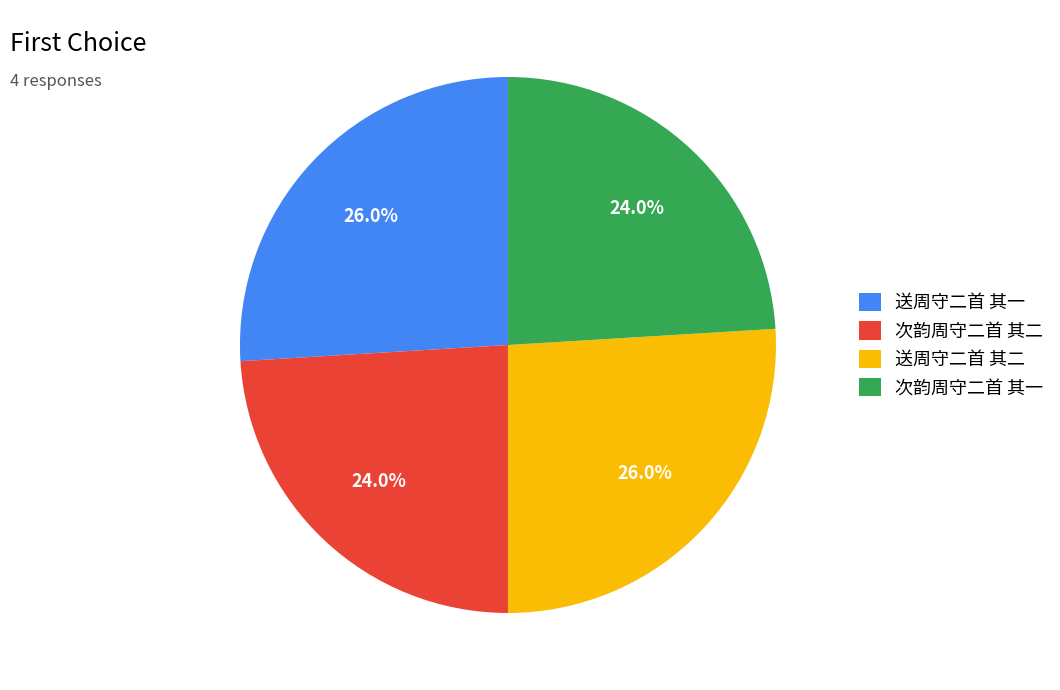

Is 次韵周守二首 其一 the majority of the pie?

No